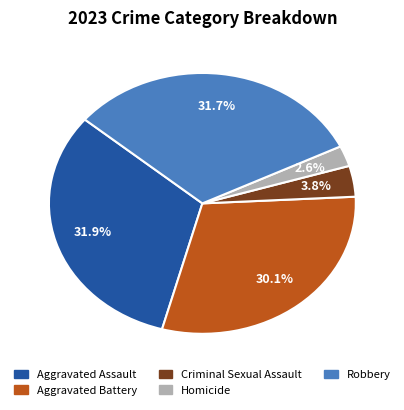

Between Criminal Sexual Assault and Robbery, which is larger?

Robbery